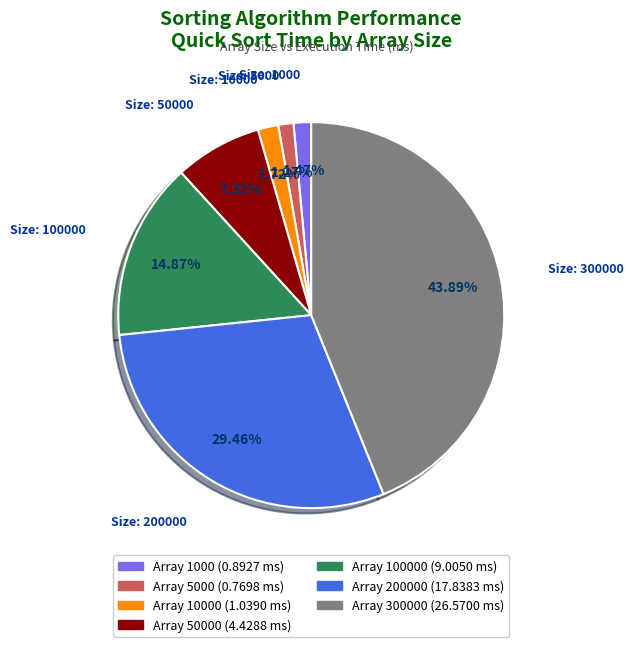

Does any single category account for the majority?

No